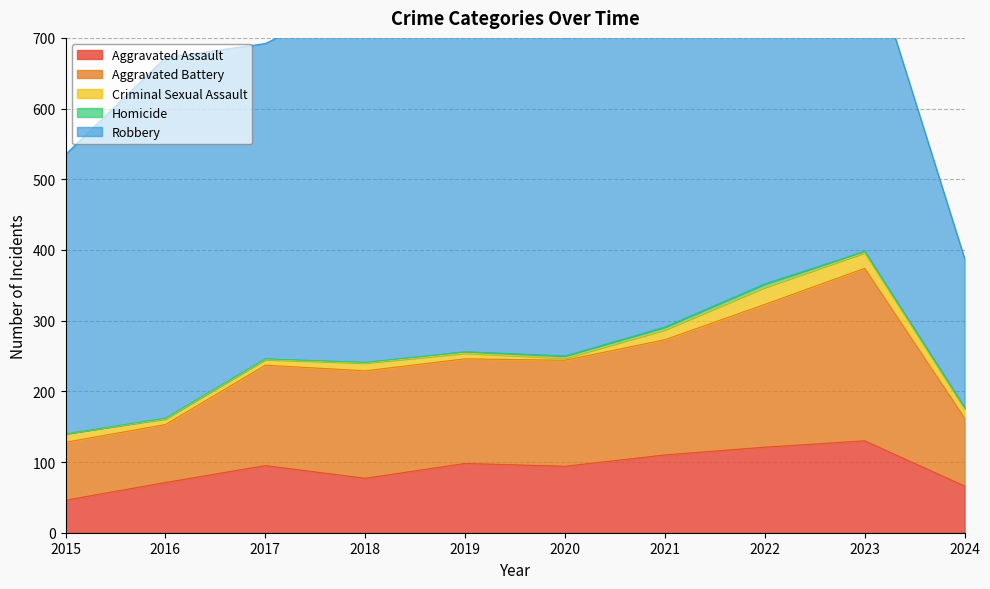

True or false: Aggravated Battery has a value of 109 at 2015.

False